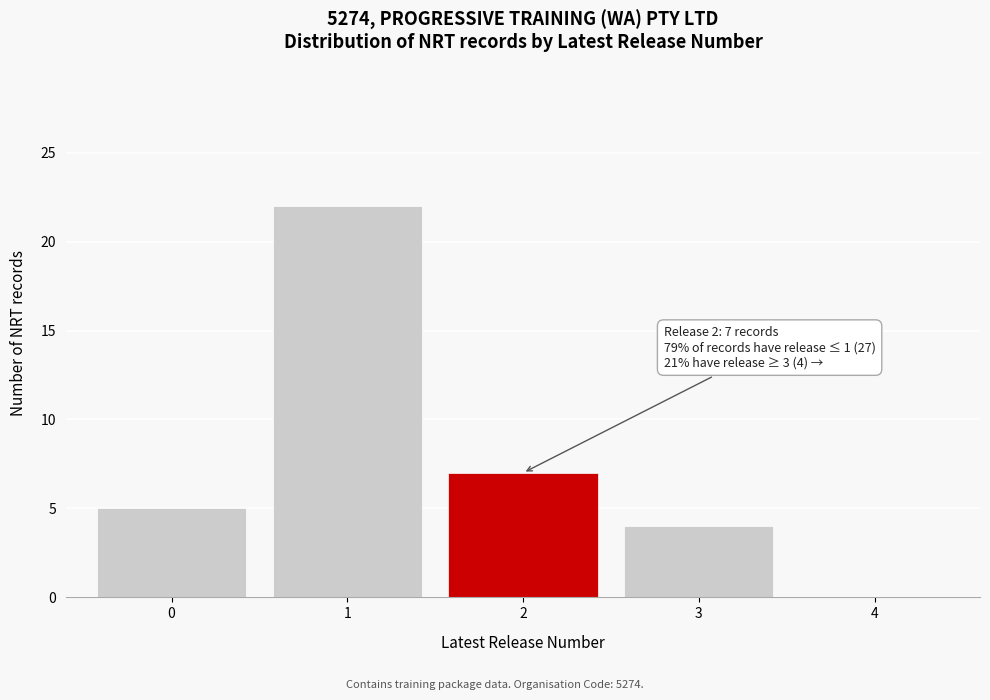

Reading left to right, transcribe all the data shown in this chart.

0=5	1=22	2=7	3=4	4=0